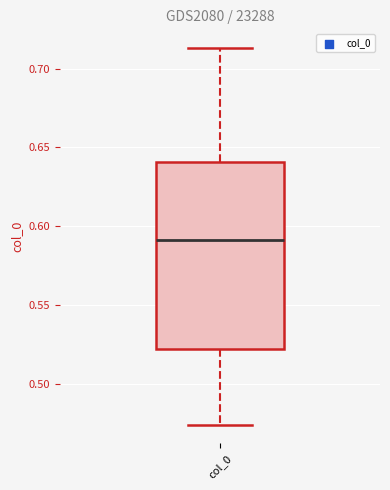

Transcribe this box plot: give where the median line is, the range the box spans, and where the two whiskers end, as read against the y-axis. The values are not printed on the chart, so give them approximately, as read against the axis.

median 0.590, box 0.520 to 0.640, whiskers 0.475 to 0.715